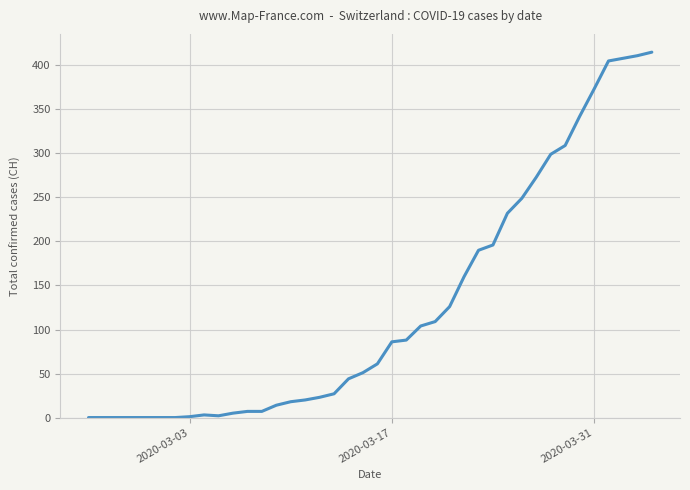

What is the maximum value shown in the chart?

415